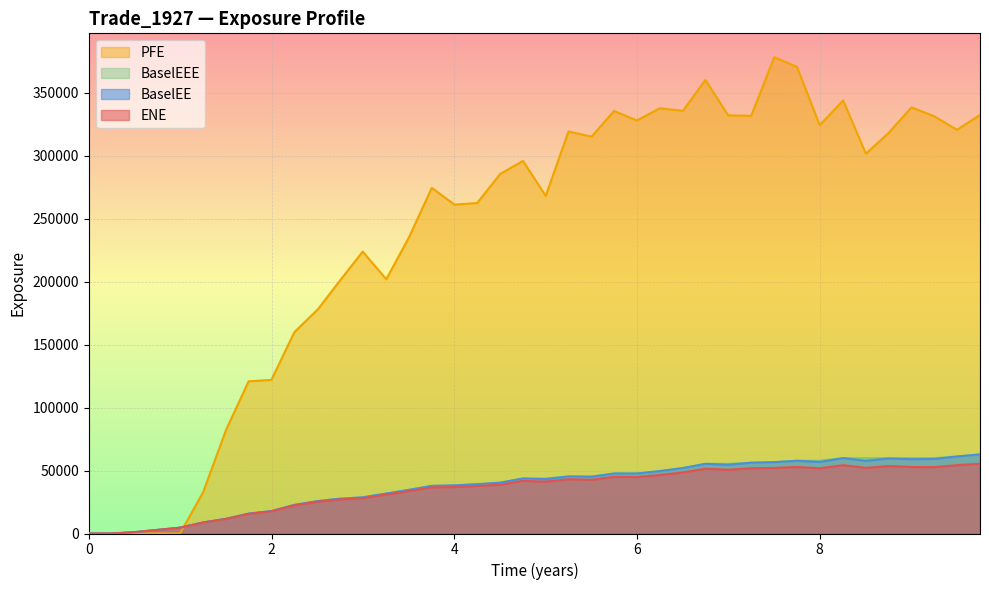

How many values in the BaselEEE series are below 43699?

19